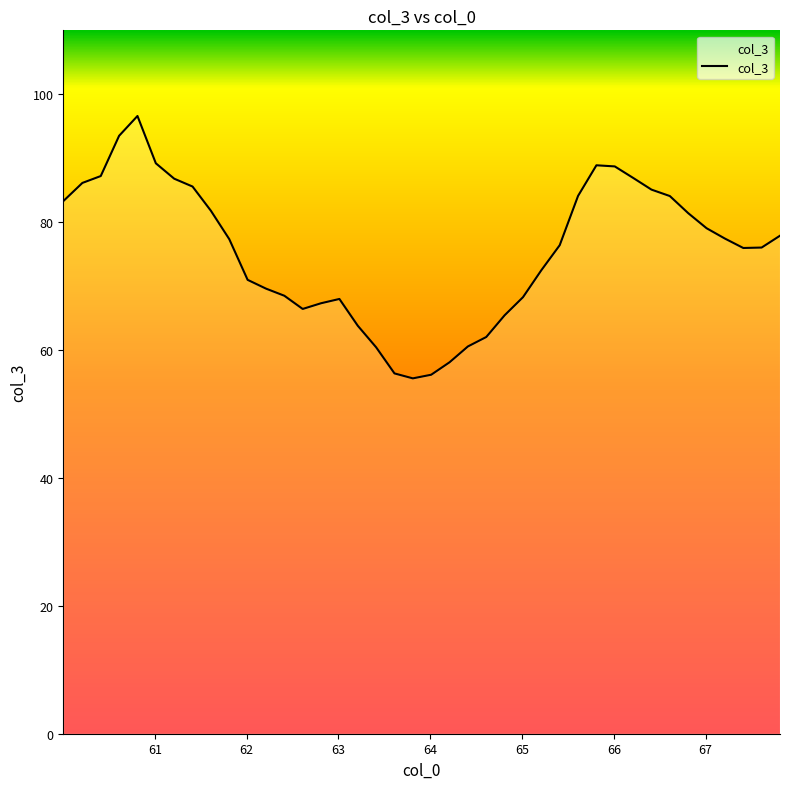

What is the difference between the maximum and minimum values?

41.0